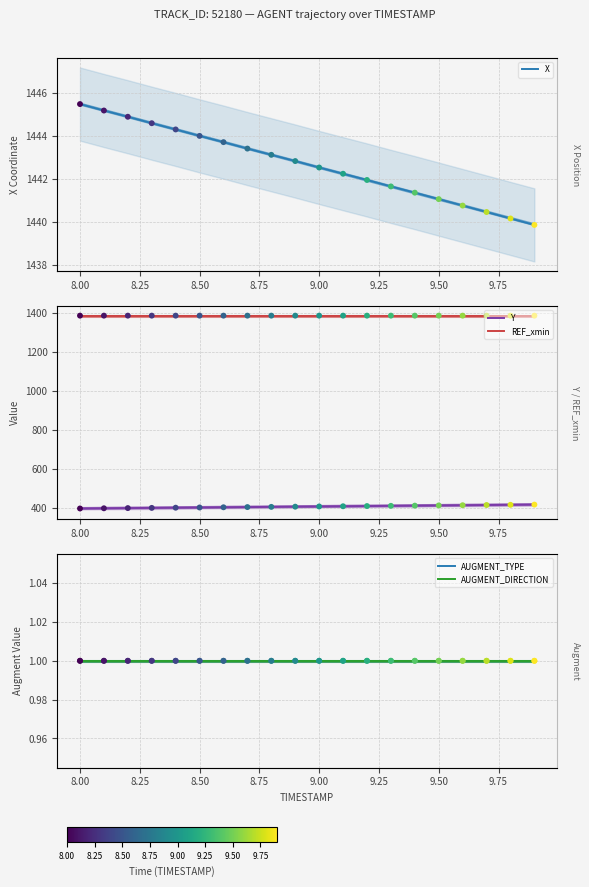

Which series has the largest total across all categories?

X